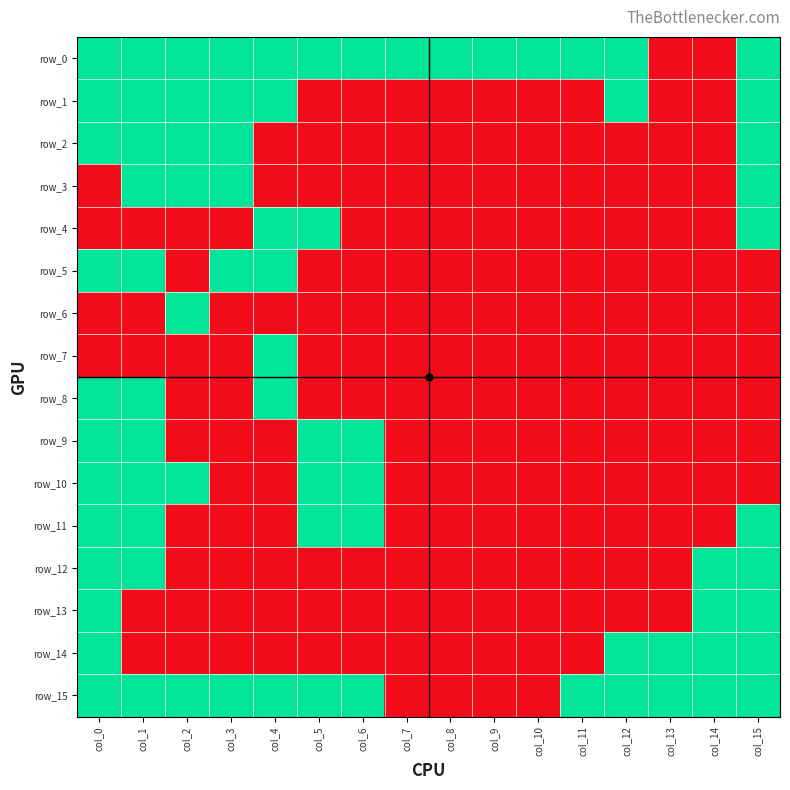

What is the total value across all series at col_6?

5